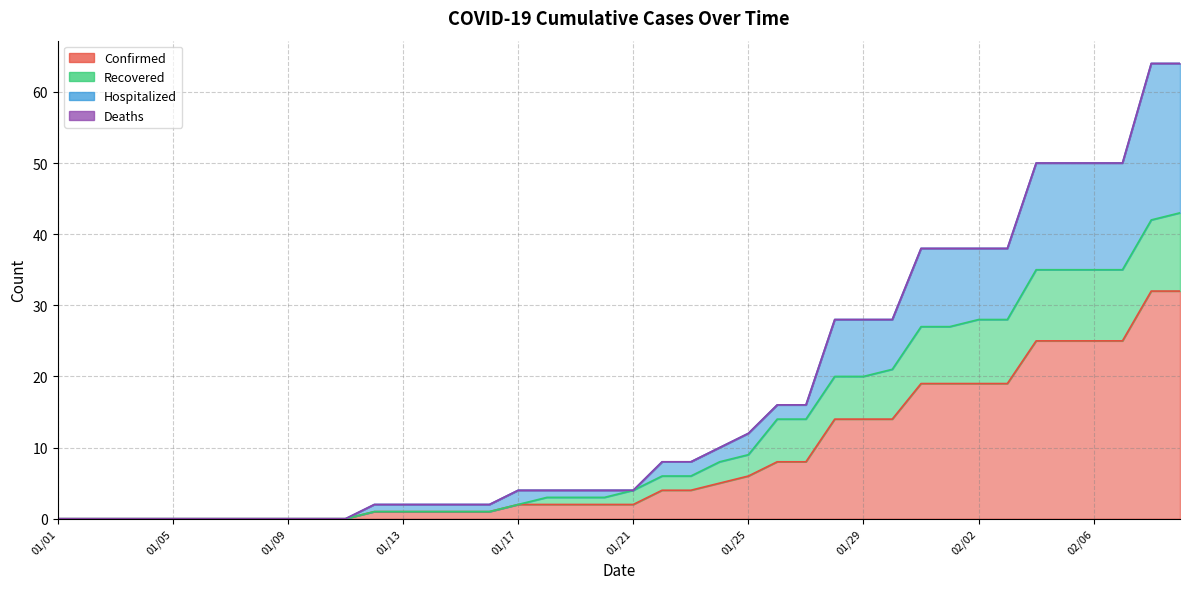

Is the value of Hospitalized at 01/07 greater than the value of Recovered at 02/01?

No